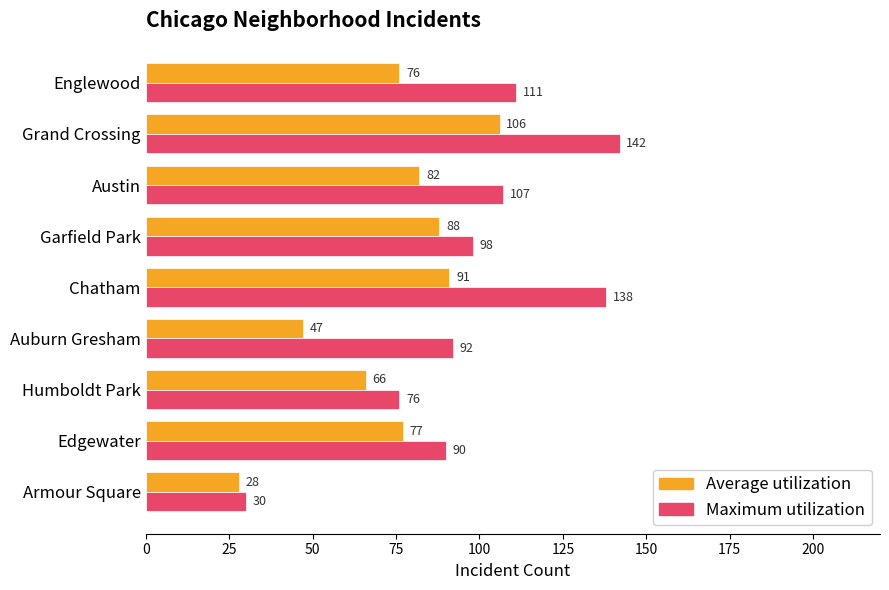

The Maximum utilization series shows 107 at Austin. True or false?

True